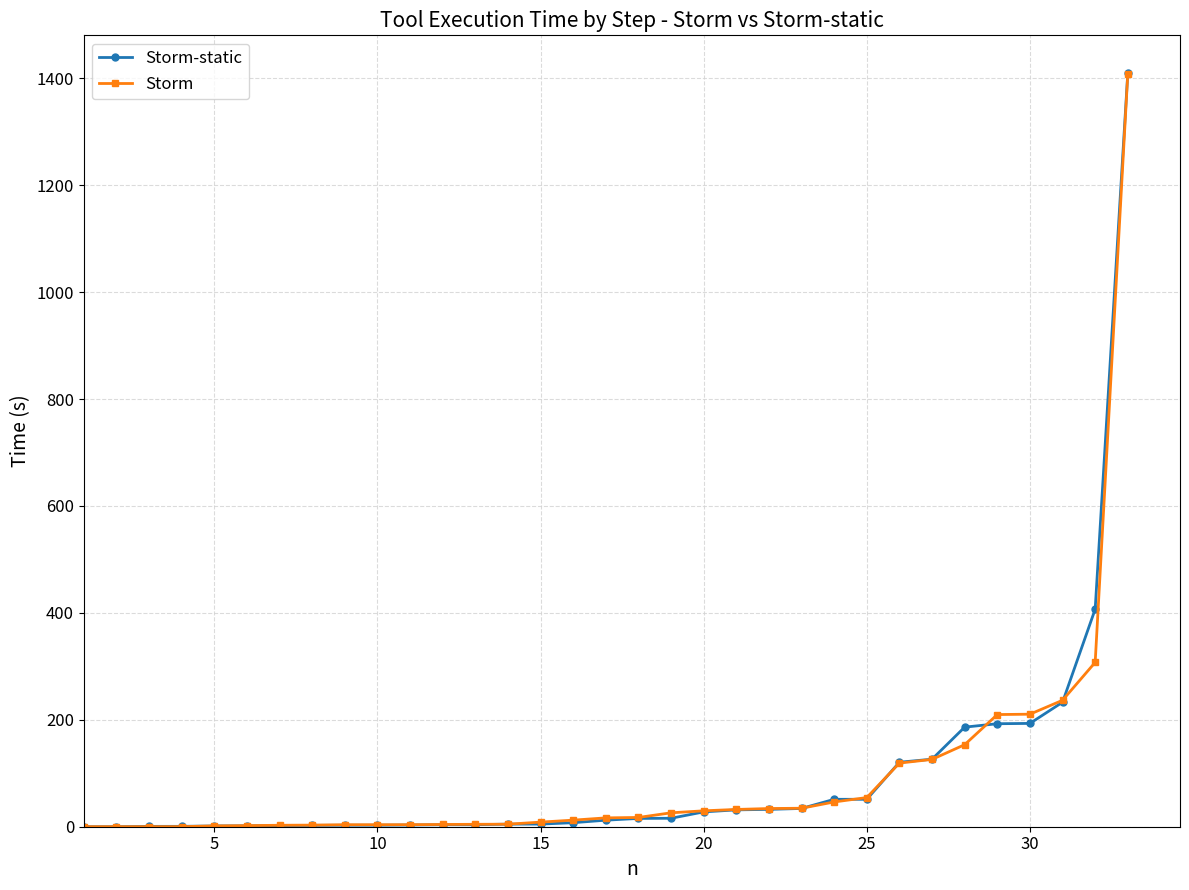

What is the greatest value displayed?

1409.8